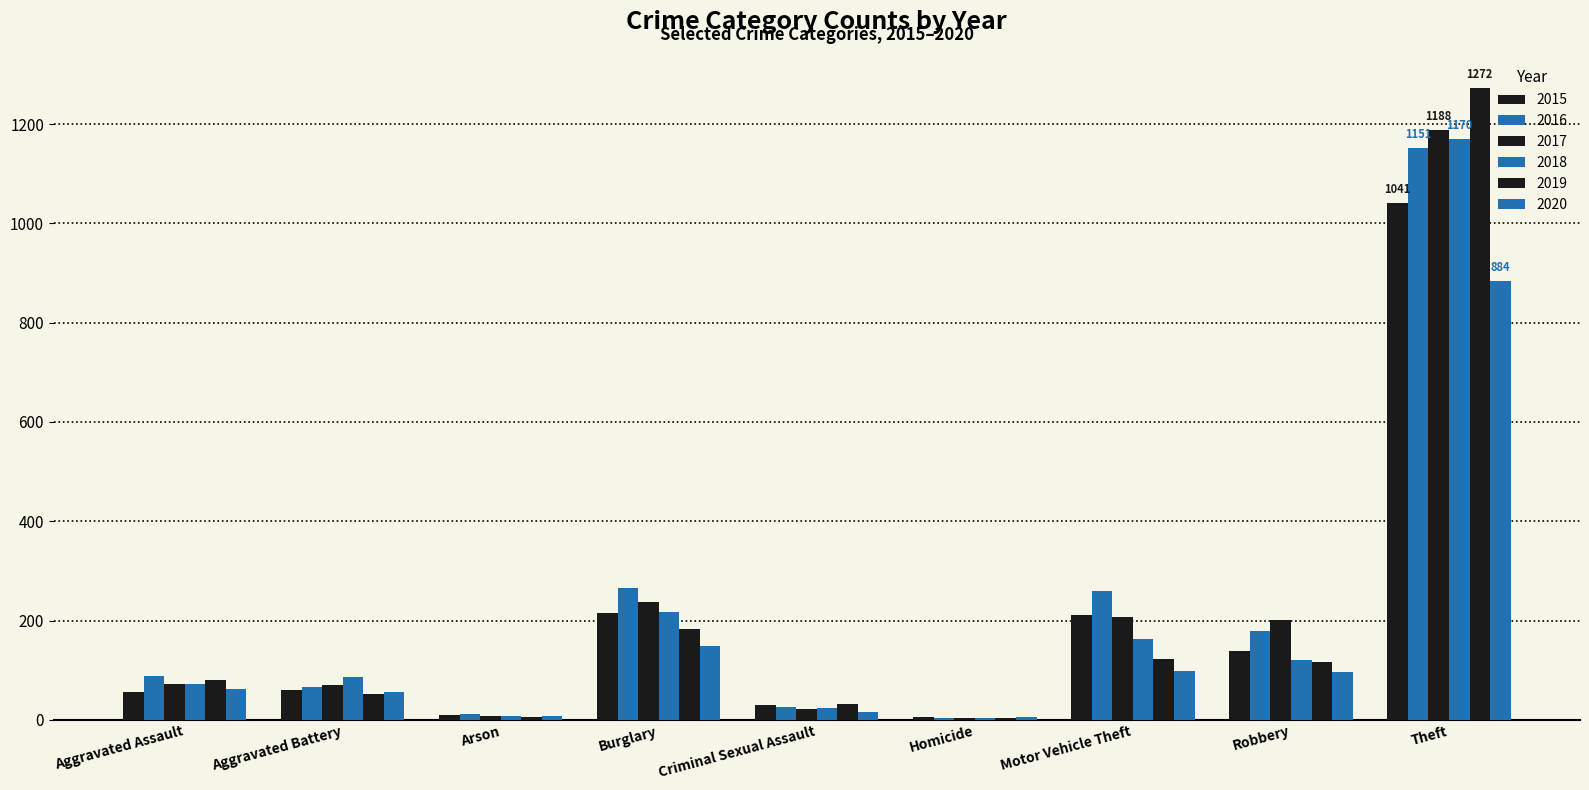

Does the chart contain stacked bars?

No